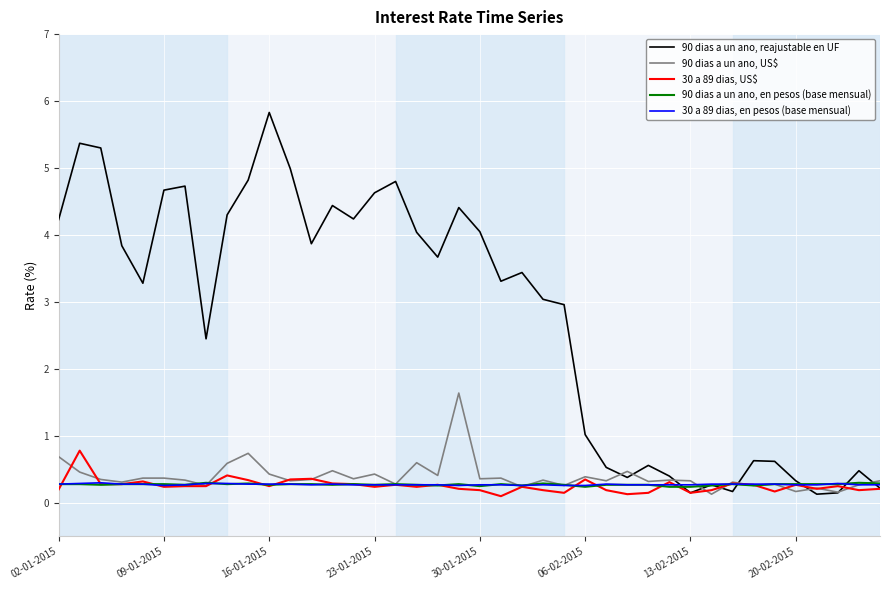

What is the lowest value of the 30 a 89 dias, en pesos (base mensual) series?

0.3